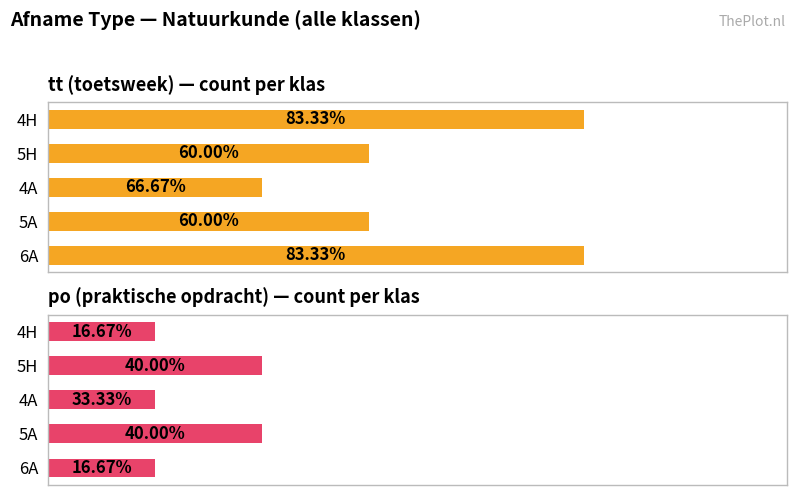

Reading left to right, extract all data points from this chart.

tt (toetsweek): 5	3	2	3	5
po (praktische opdracht): 1	2	1	2	1